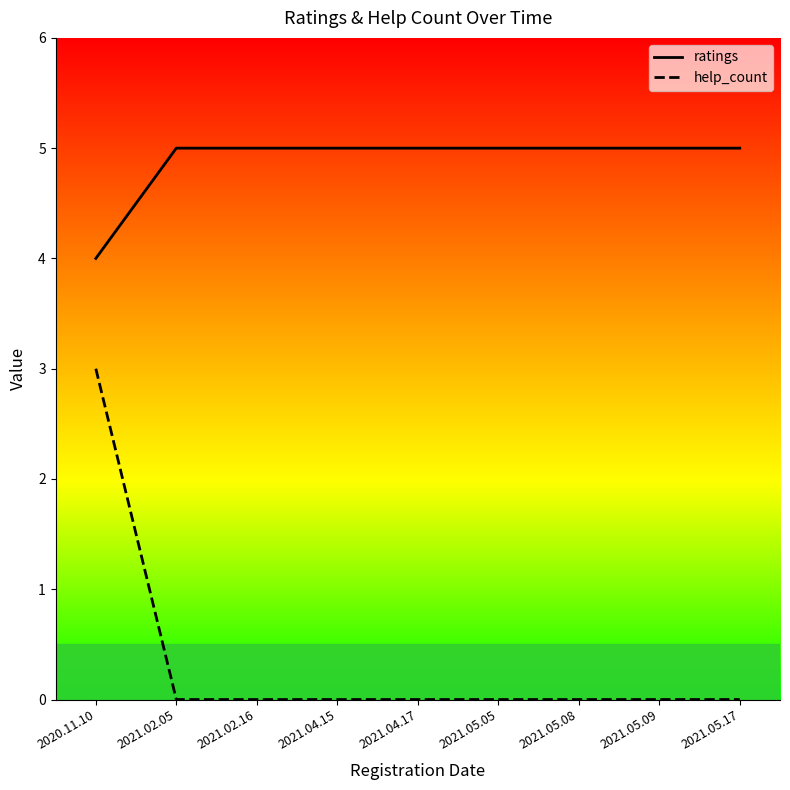

At which label does ratings reach its minimum?

2020.11.10